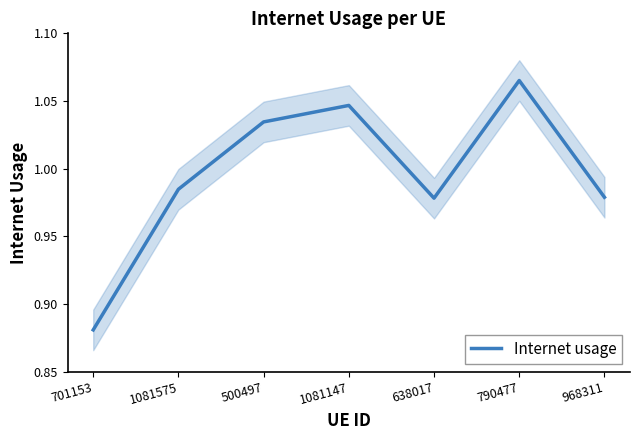

How many categories are shown in the chart?

7